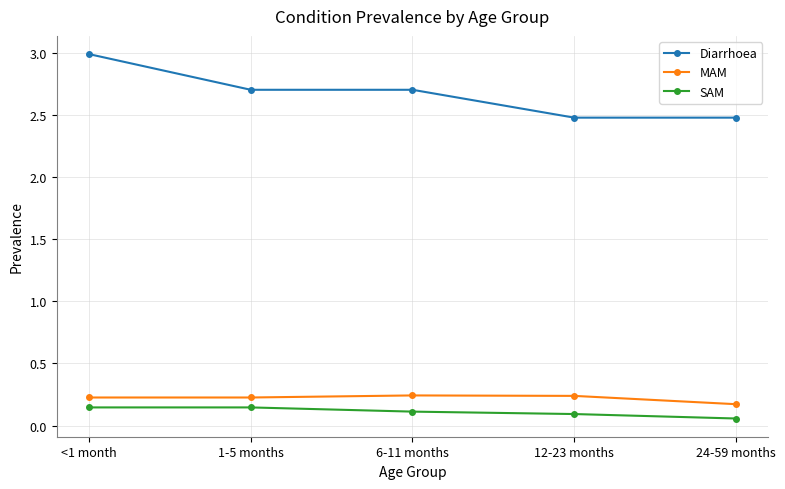

How many series are shown in this chart?

3